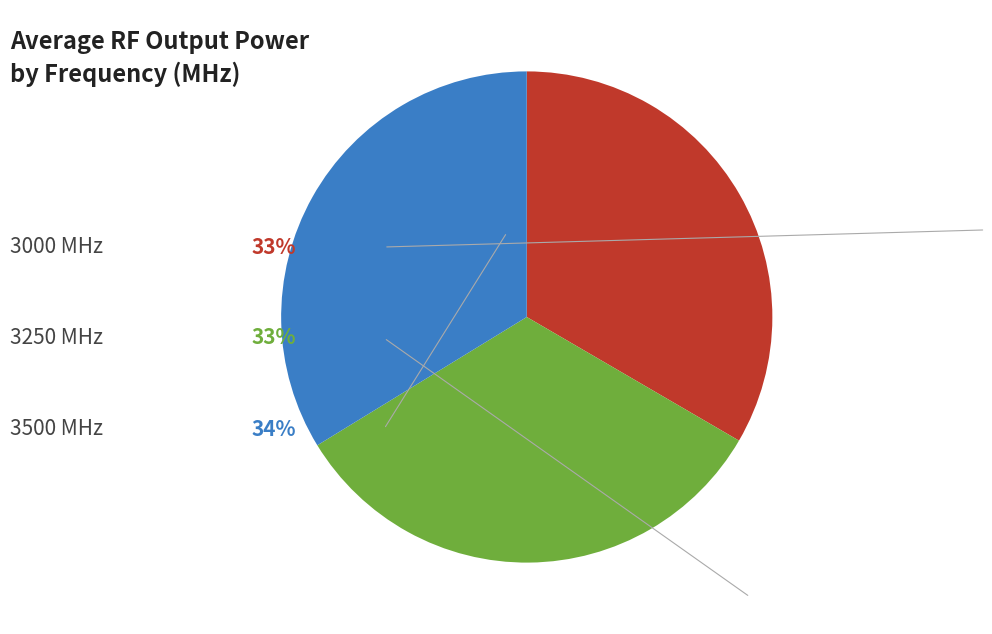

Is there a majority slice in this chart?

No